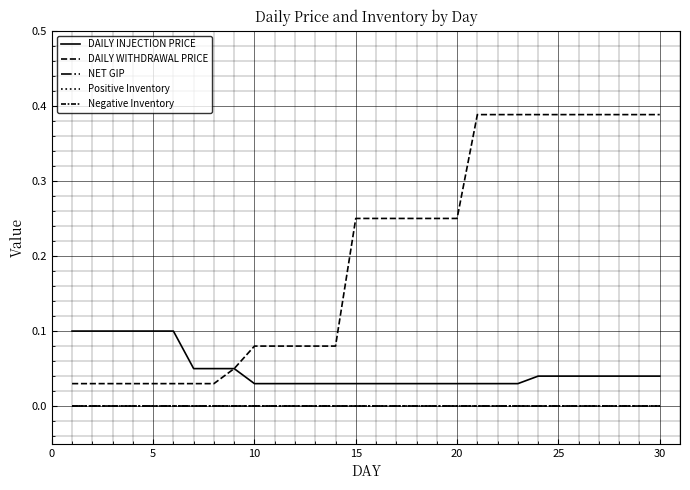

True or false: DAILY WITHDRAWAL PRICE and DAILY INJECTION PRICE cross at least once.

False